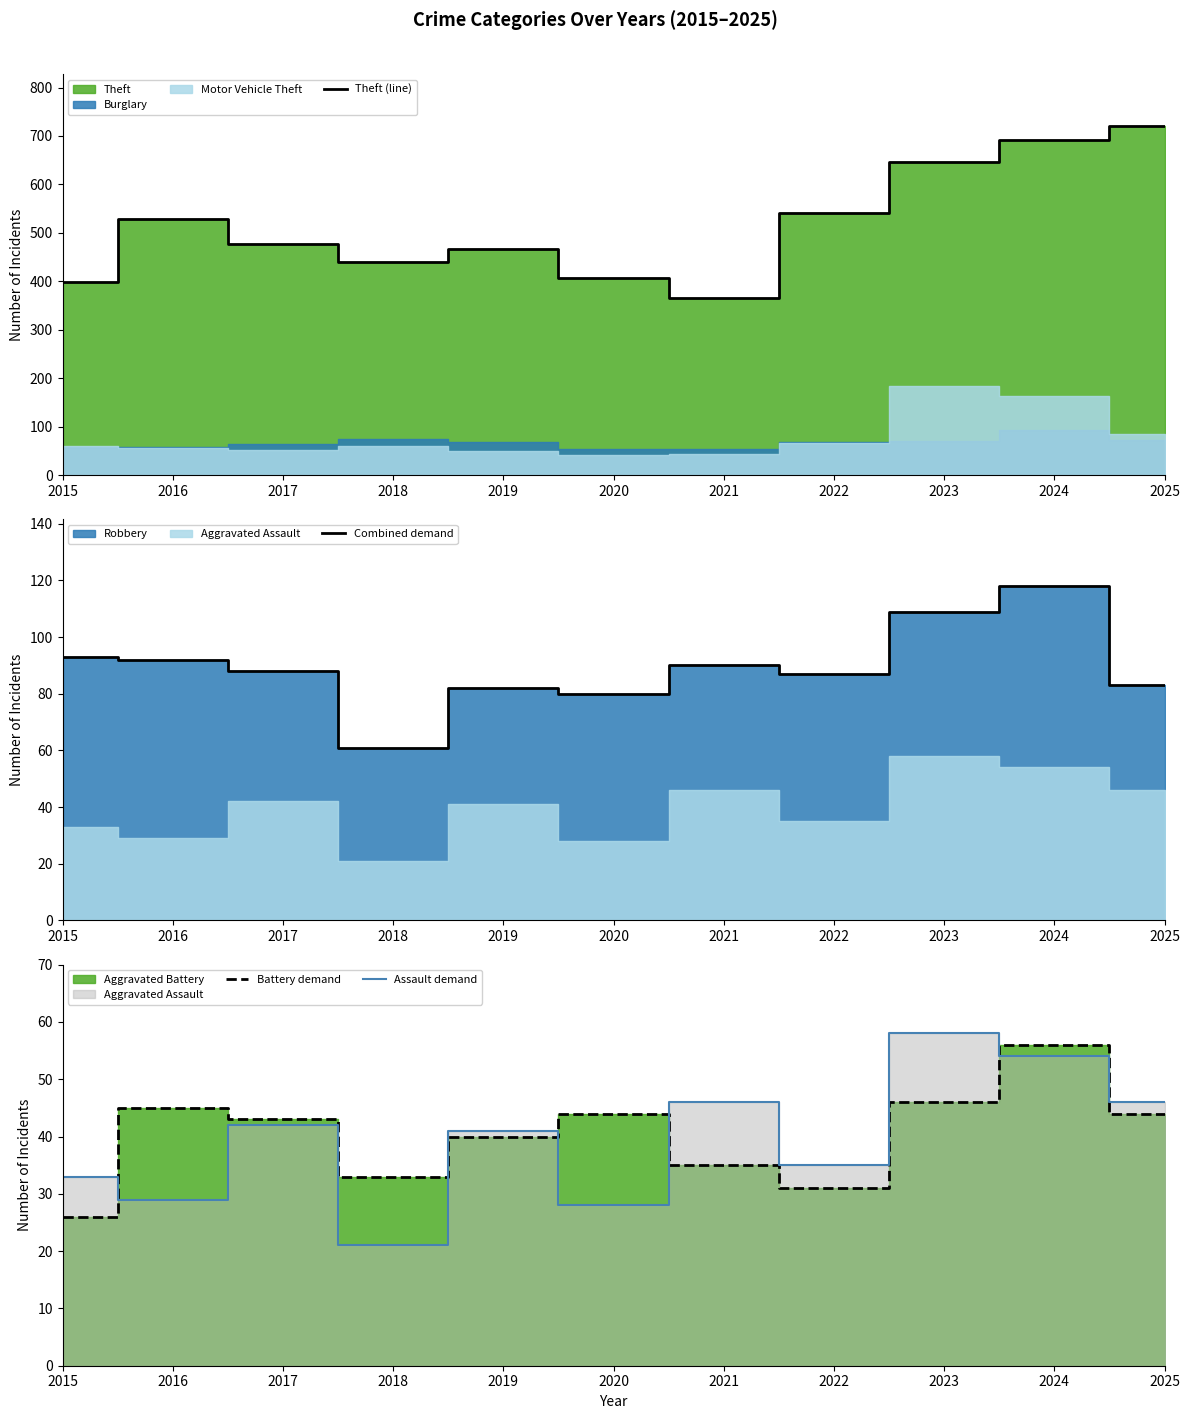

True or false: Combined demand has a value of 61 at 2018.

True